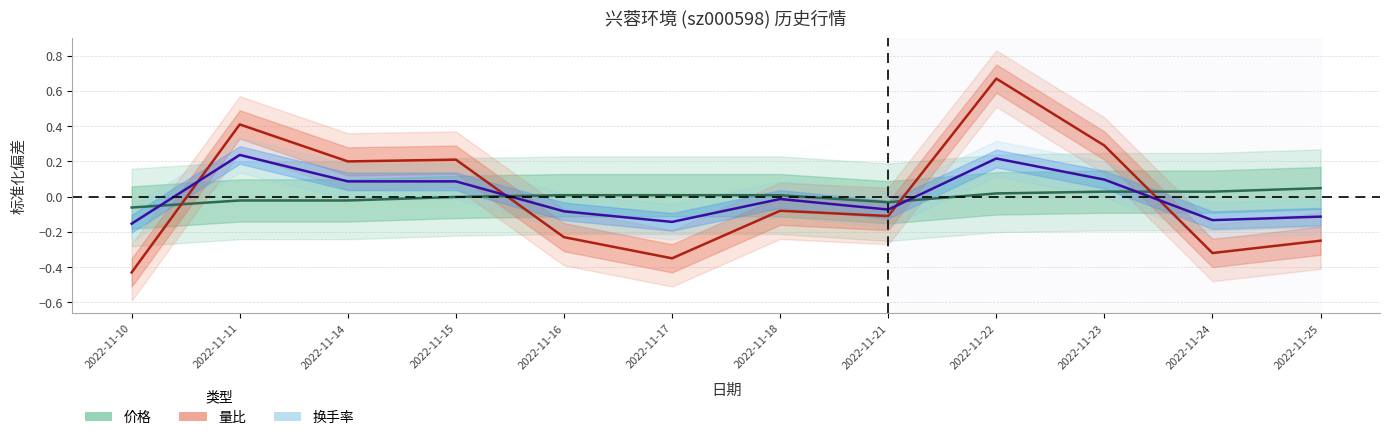

What is the greatest value displayed?

0.7